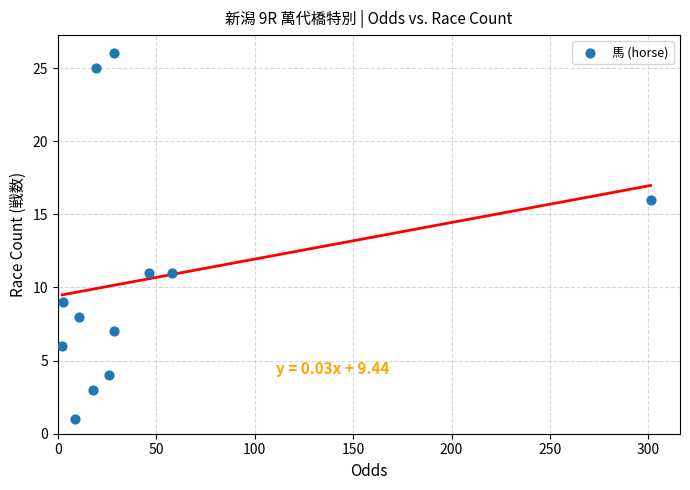

What is the average Y value?

11